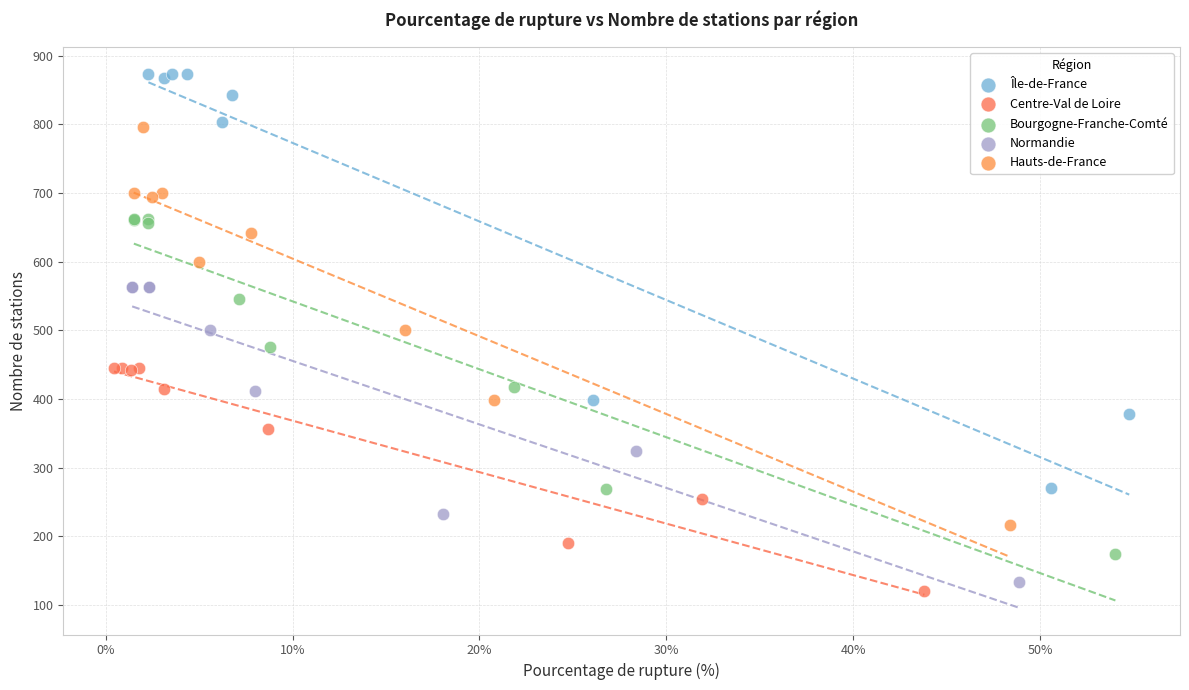

Which series reaches the maximum Y coordinate?

Île-de-France